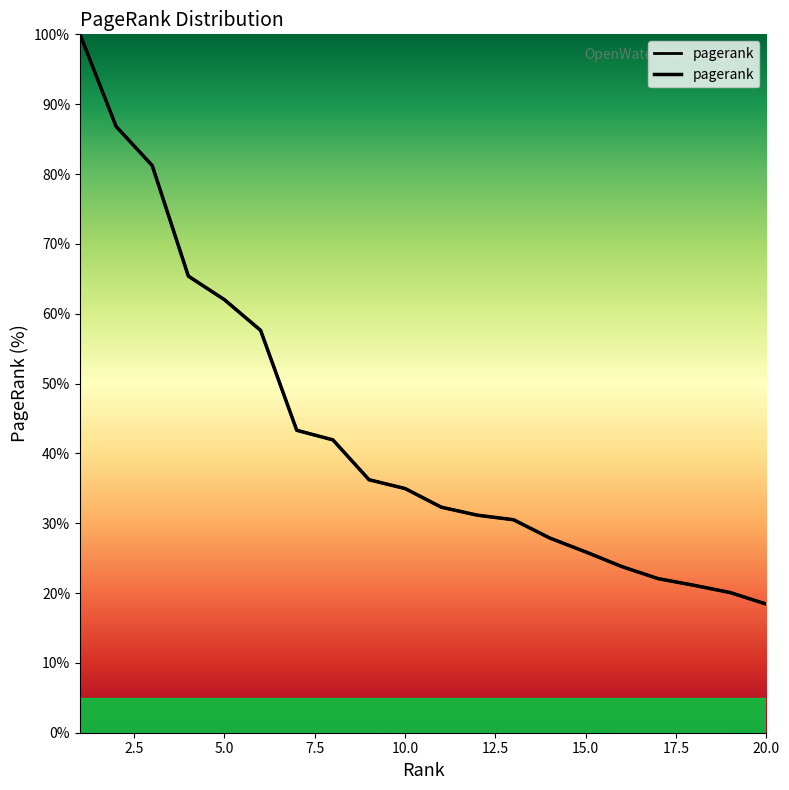

Between 19 and 18, which is larger?

18